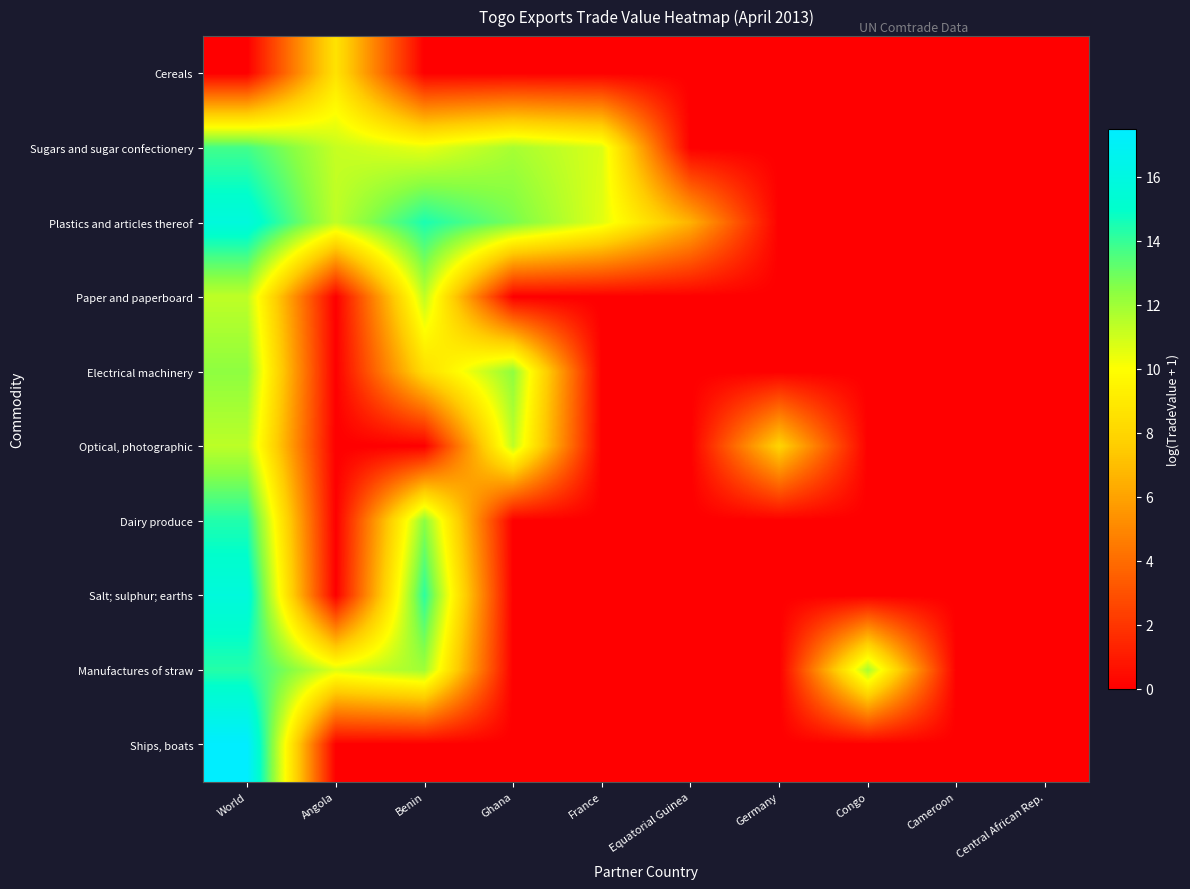

At which category is the sum across all series the highest?

World